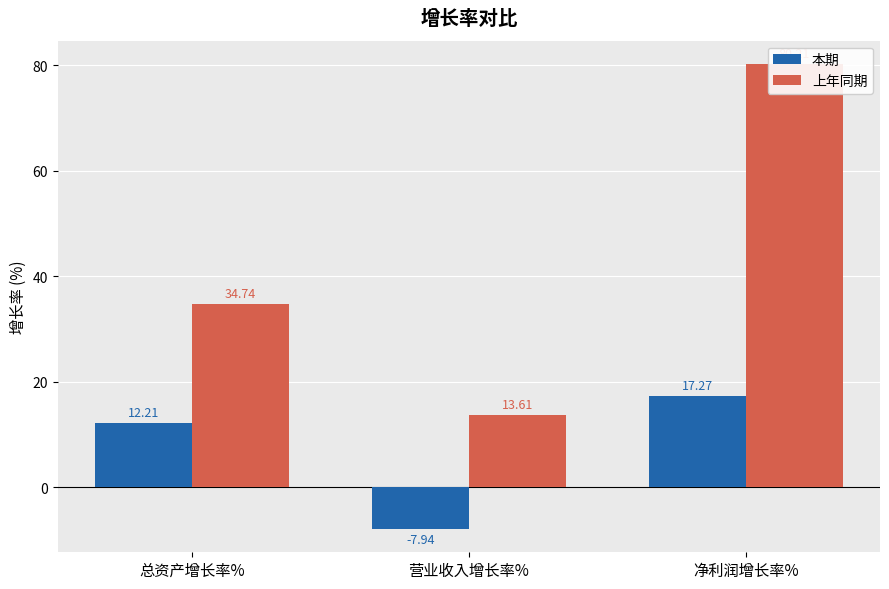

True or false: 本期 has a value of 6.9 at 总资产增长率%.

False